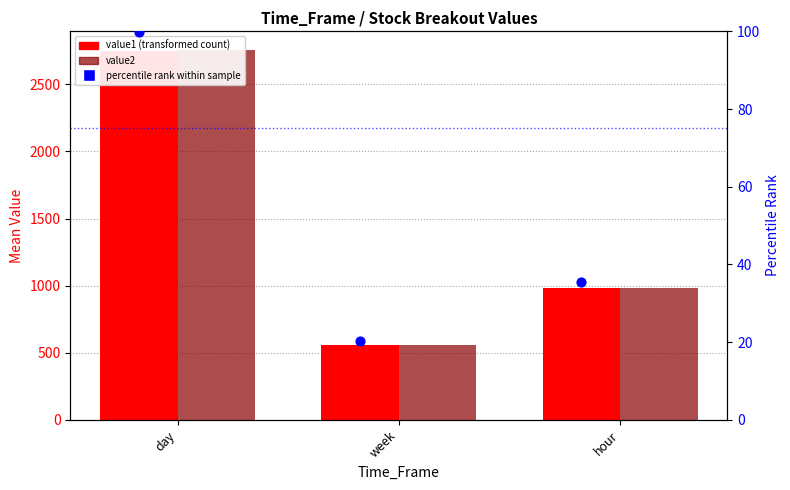

What is the total value across all series at hour?

1997.5